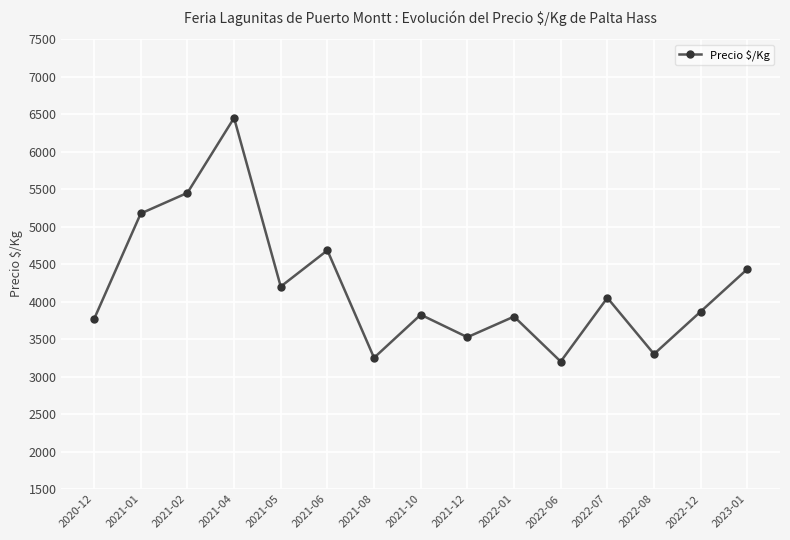

Which category has the lowest value across all series?

2022-06